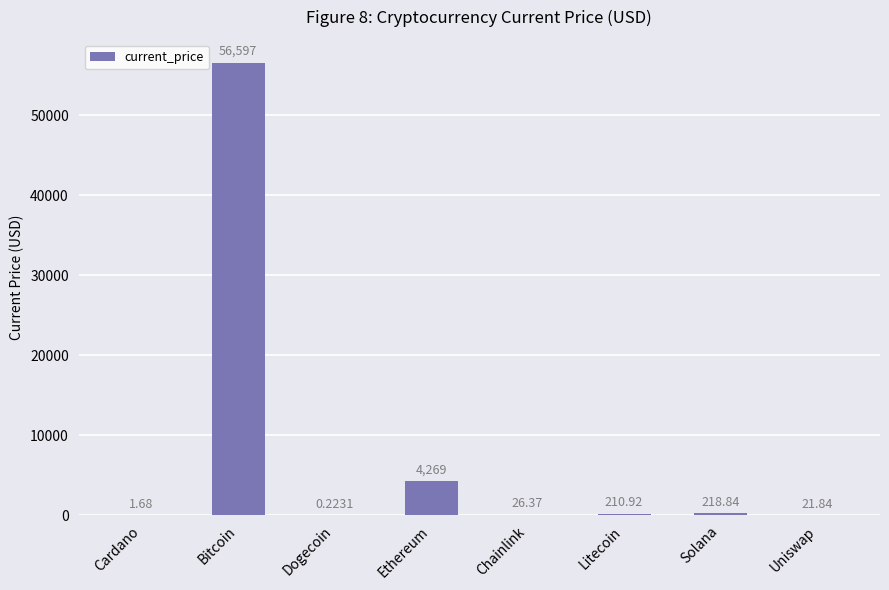

What is the difference between the values at Solana and Dogecoin?

218.6